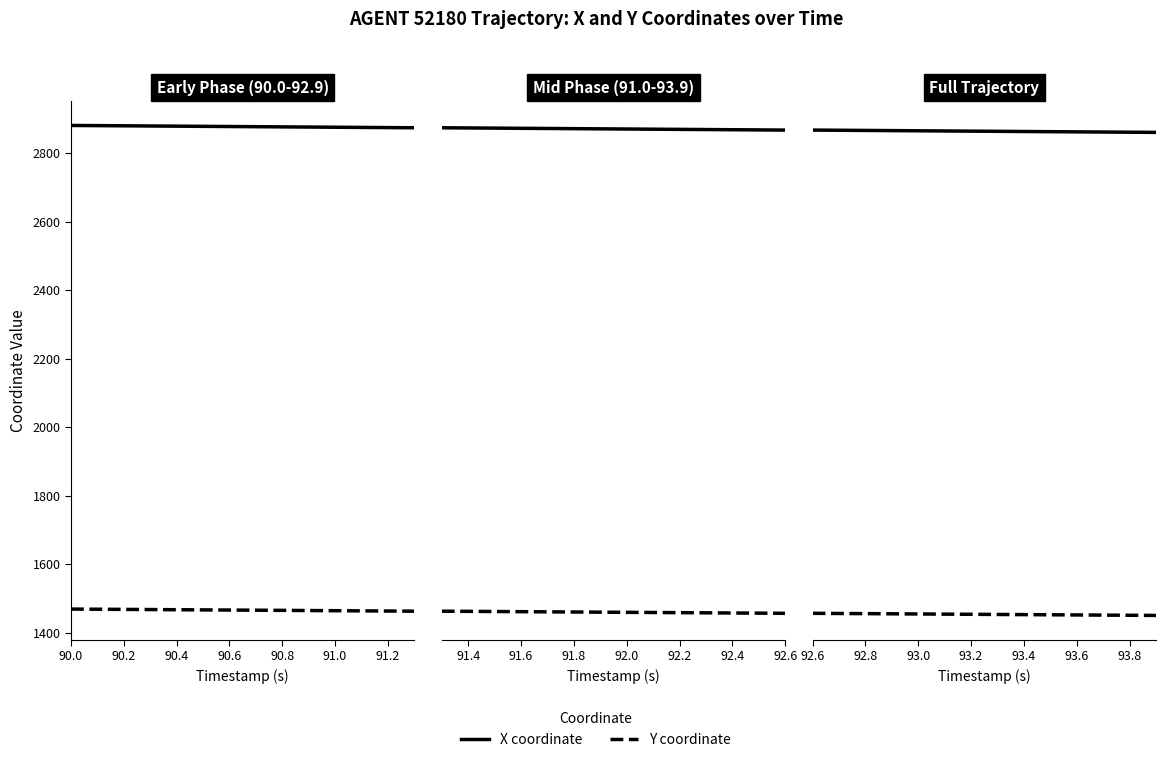

What is the average value of the Y coordinate series?

1453.9